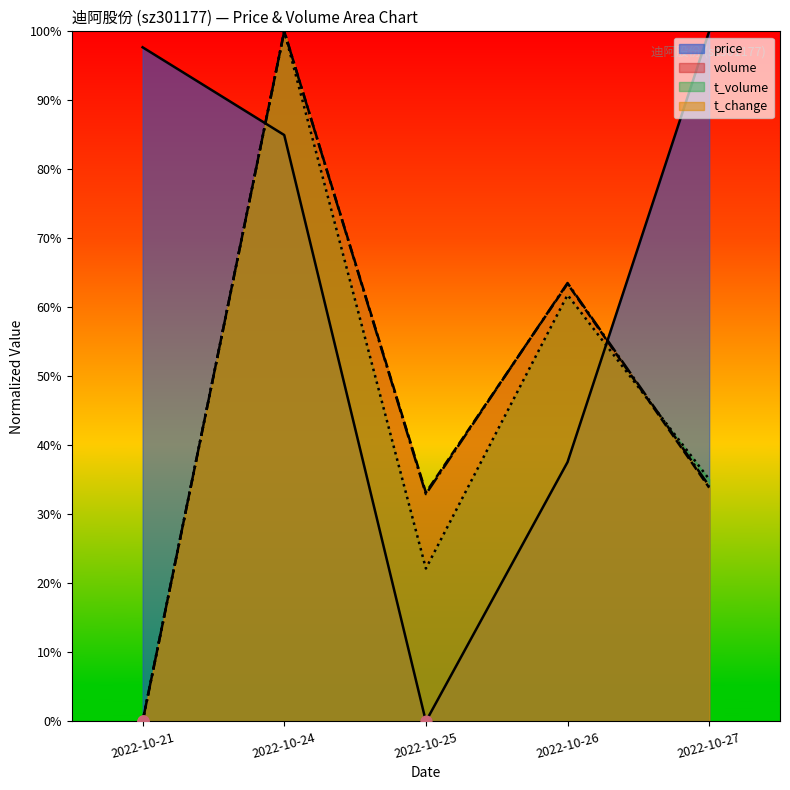

Is the value of price at 2022-10-26 greater than the value of volume at 2022-10-21?

Yes